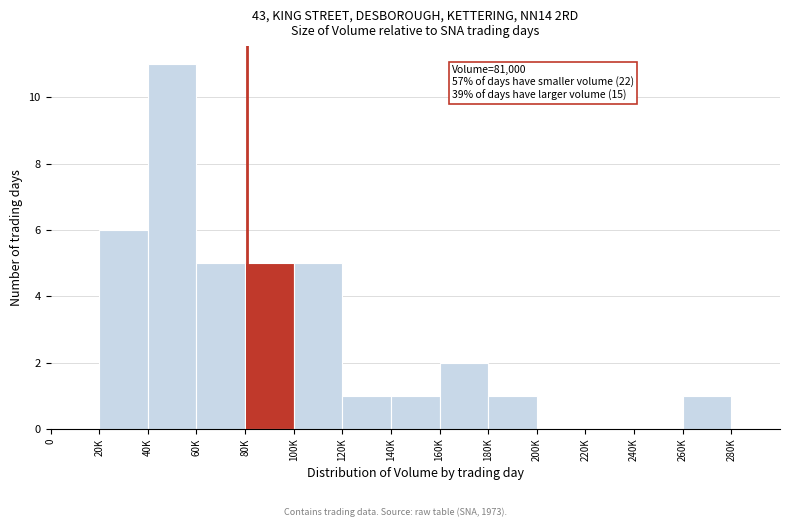

Reading left to right, what are all the values shown in this chart?

0=0	20K=6	40K=11	60K=5	80K=5	100K=5	120K=1	140K=1	160K=2	180K=1	200K=0	220K=0	240K=0	260K=1	280K=0